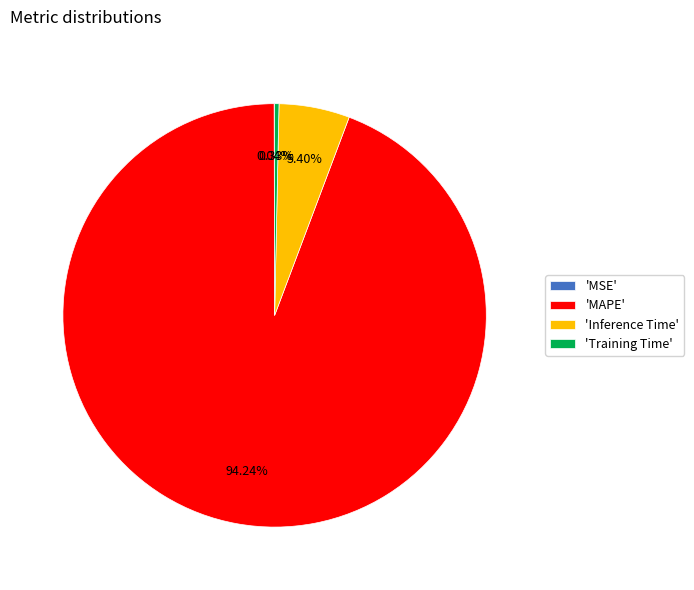

What is the largest slice in the pie chart?

'MAPE'